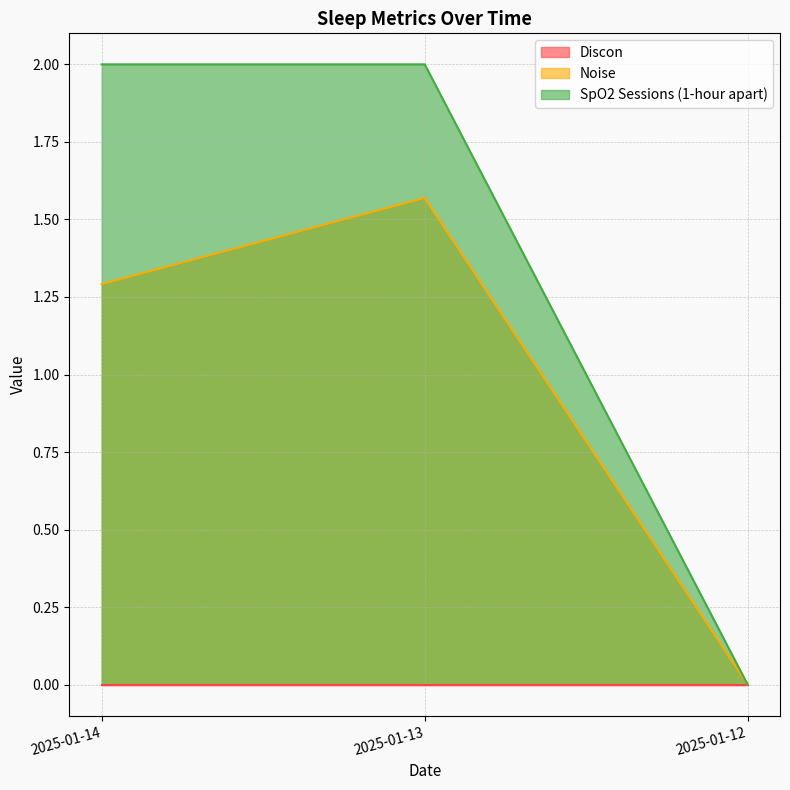

Which label corresponds to the smallest value in the chart?

2025-01-12